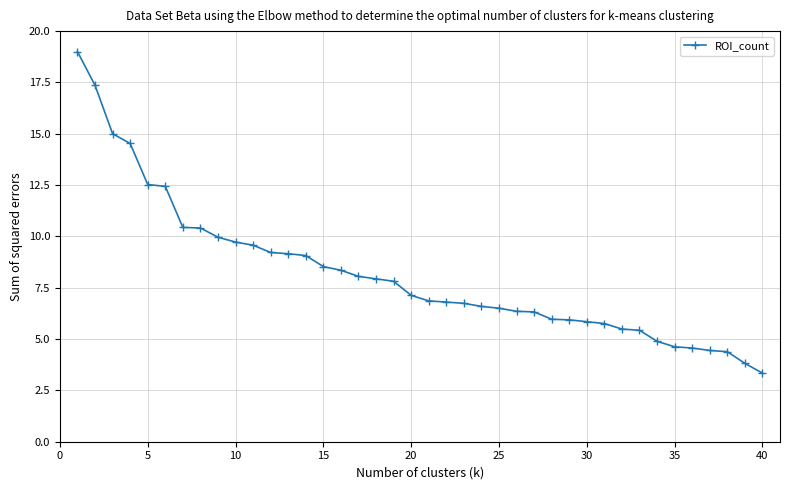

What is the maximum value shown in the chart?

19.0